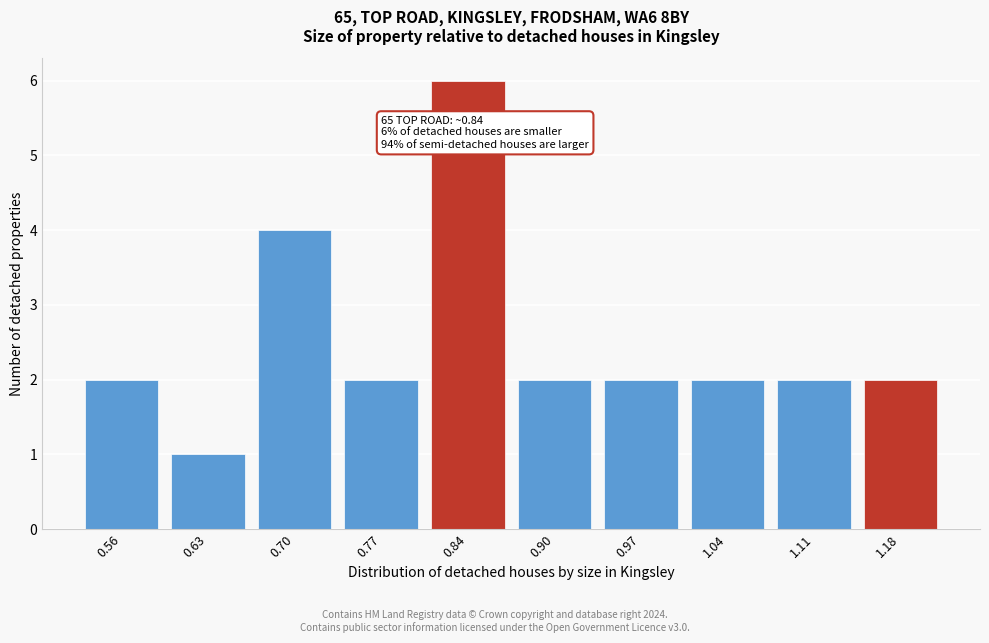

Reading left to right, extract all data points from this chart.

2	1	4	2	6	2	2	2	2	2